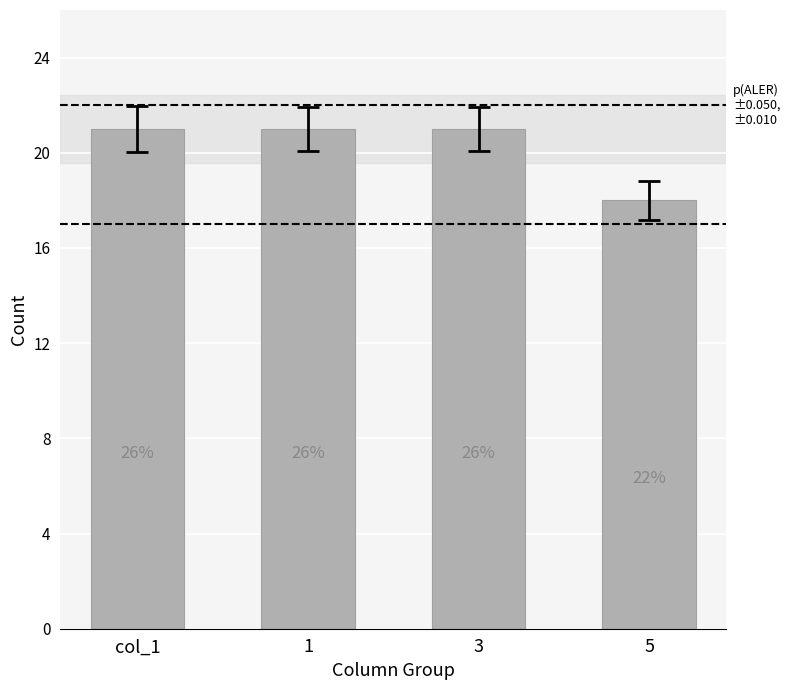

Between 3 and 5, which is larger?

3